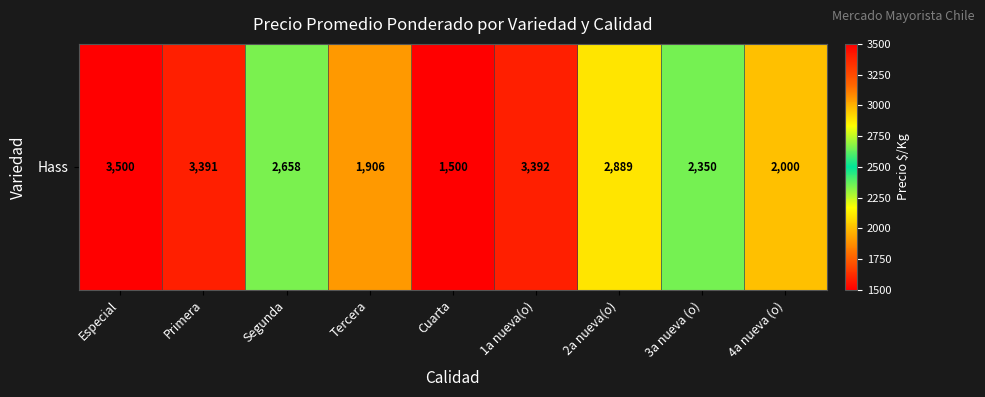

The value at Tercera is 1906. True or false?

True